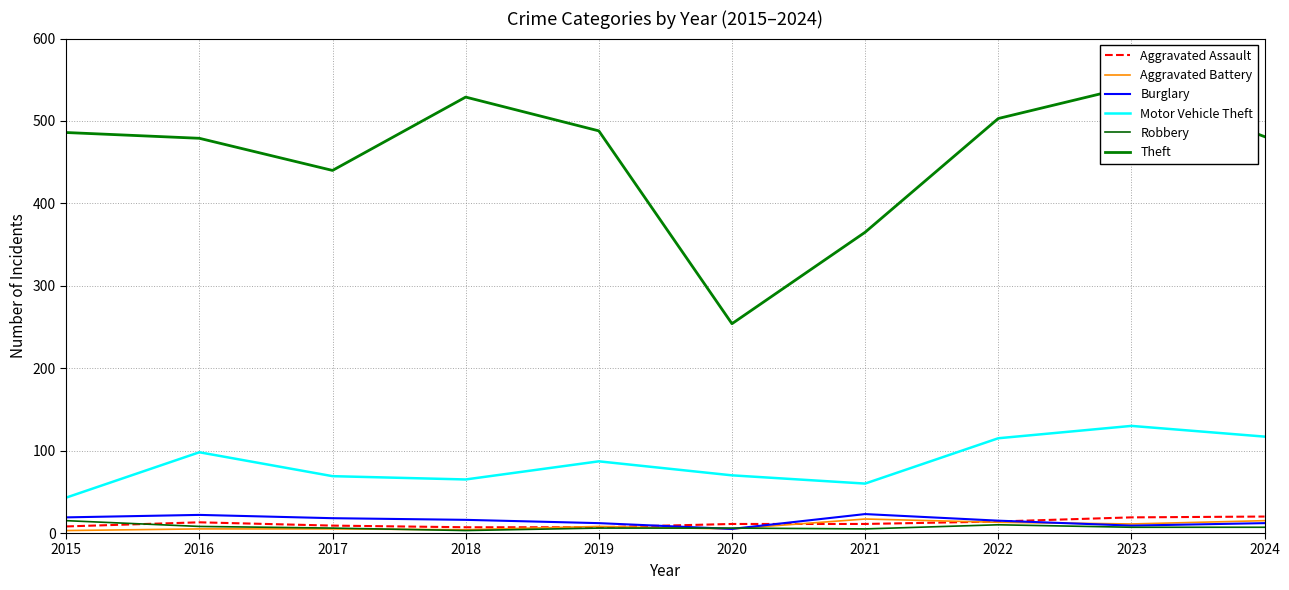

Reading left to right, extract all data points from this chart.

Aggravated Assault: 2015=8	2016=13	2017=9	2018=7	2019=7	2020=11	2021=11	2022=14	2023=19	2024=20
Aggravated Battery: 2015=3	2016=5	2017=5	2018=4	2019=8	2020=5	2021=17	2022=13	2023=11	2024=15
Burglary: 2015=19	2016=22	2017=18	2018=16	2019=12	2020=5	2021=23	2022=15	2023=9	2024=12
Motor Vehicle Theft: 2015=43	2016=98	2017=69	2018=65	2019=87	2020=70	2021=60	2022=115	2023=130	2024=117
Robbery: 2015=15	2016=8	2017=6	2018=3	2019=6	2020=6	2021=5	2022=10	2023=7	2024=7
Theft: 2015=486	2016=479	2017=440	2018=529	2019=488	2020=254	2021=365	2022=503	2023=542	2024=481